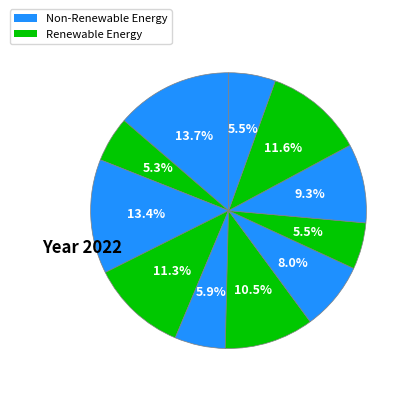

How many slices are in this pie chart?

11